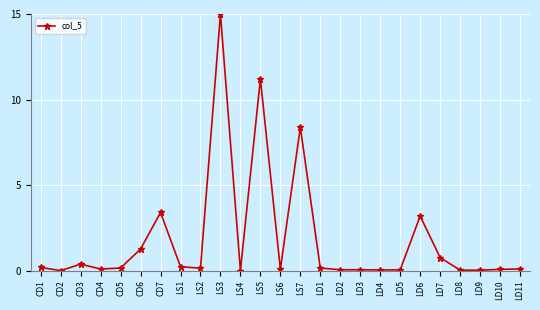

At which category does the data reach its first local valley?

CD2